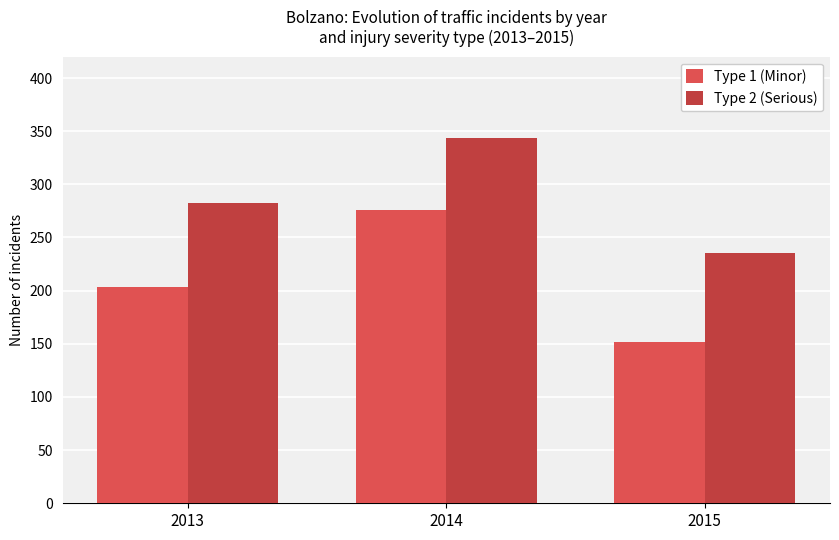

What is the value of the Type 2 (Serious) bar at the 1st from the left?

282